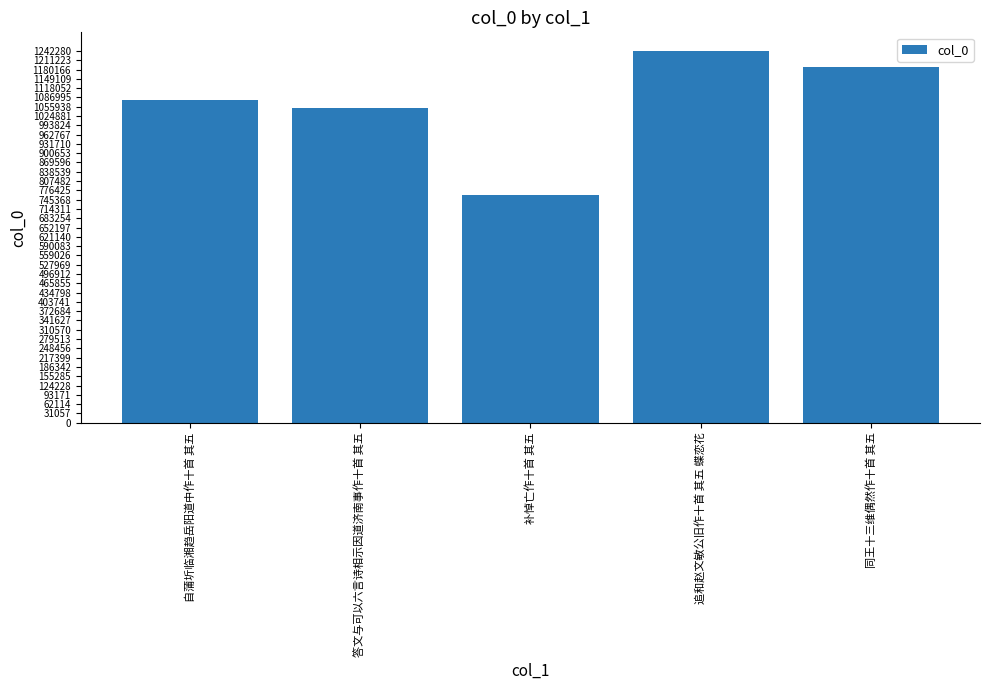

What is the sum of all values?

5322832